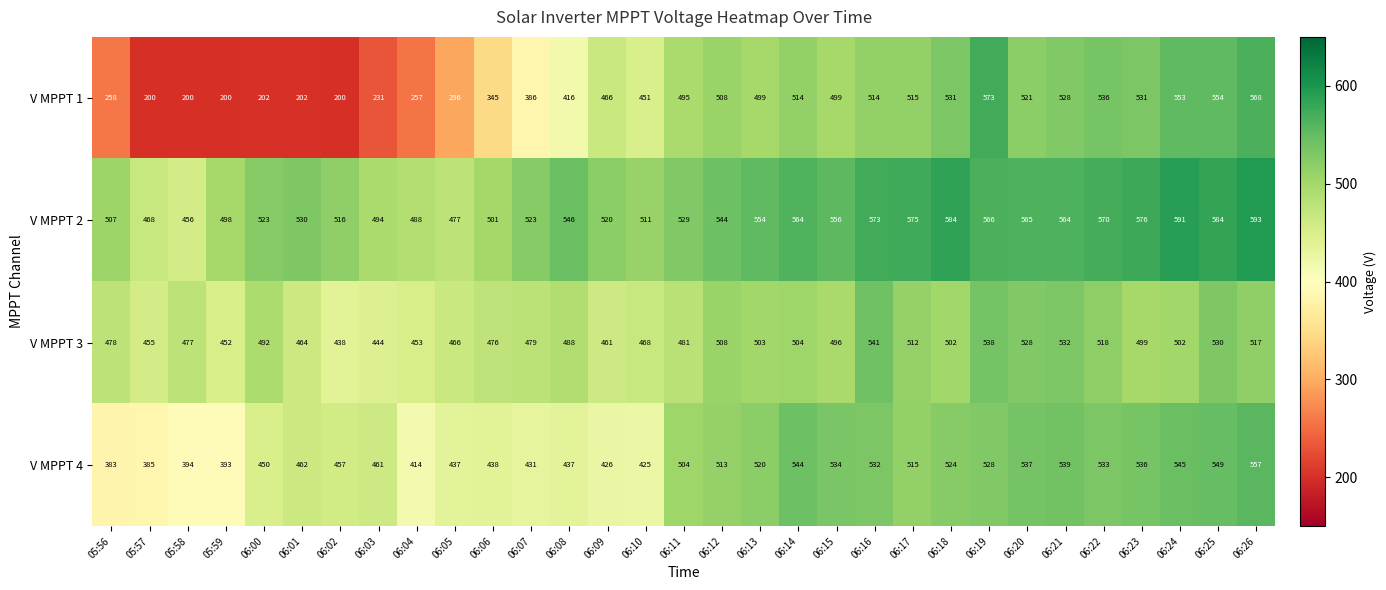

Which series has the largest total across all categories?

V MPPT 2